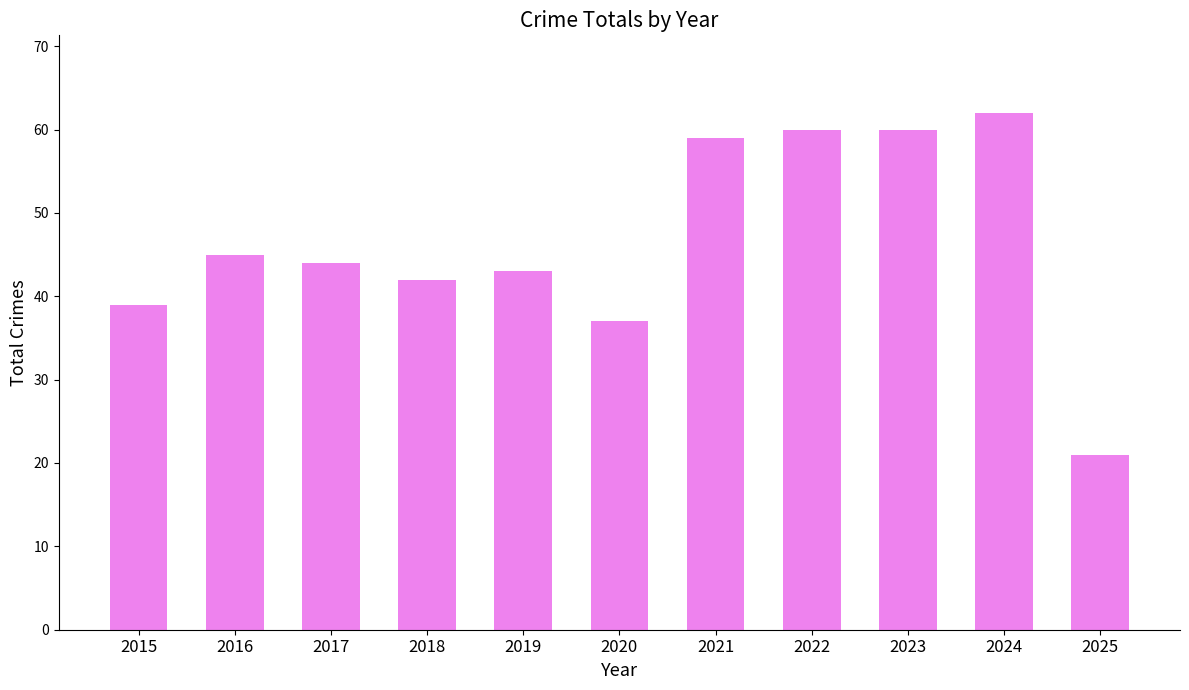

Reading left to right, transcribe all the data shown in this chart.

39	45	44	42	43	37	59	60	60	62	21